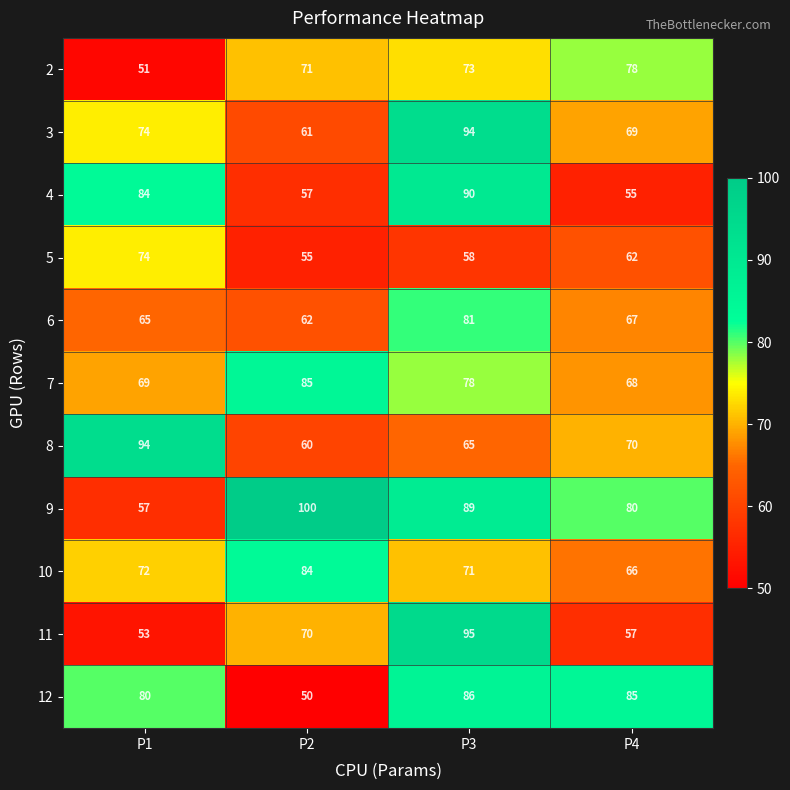

Count the 6 values in the range 65 to 81.

3